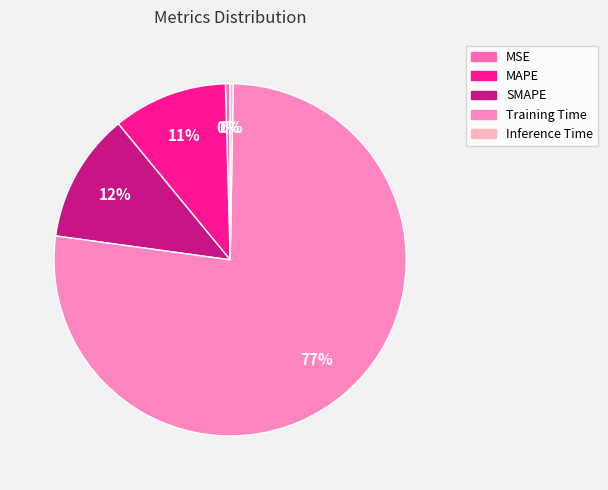

How many slices are in this pie chart?

5